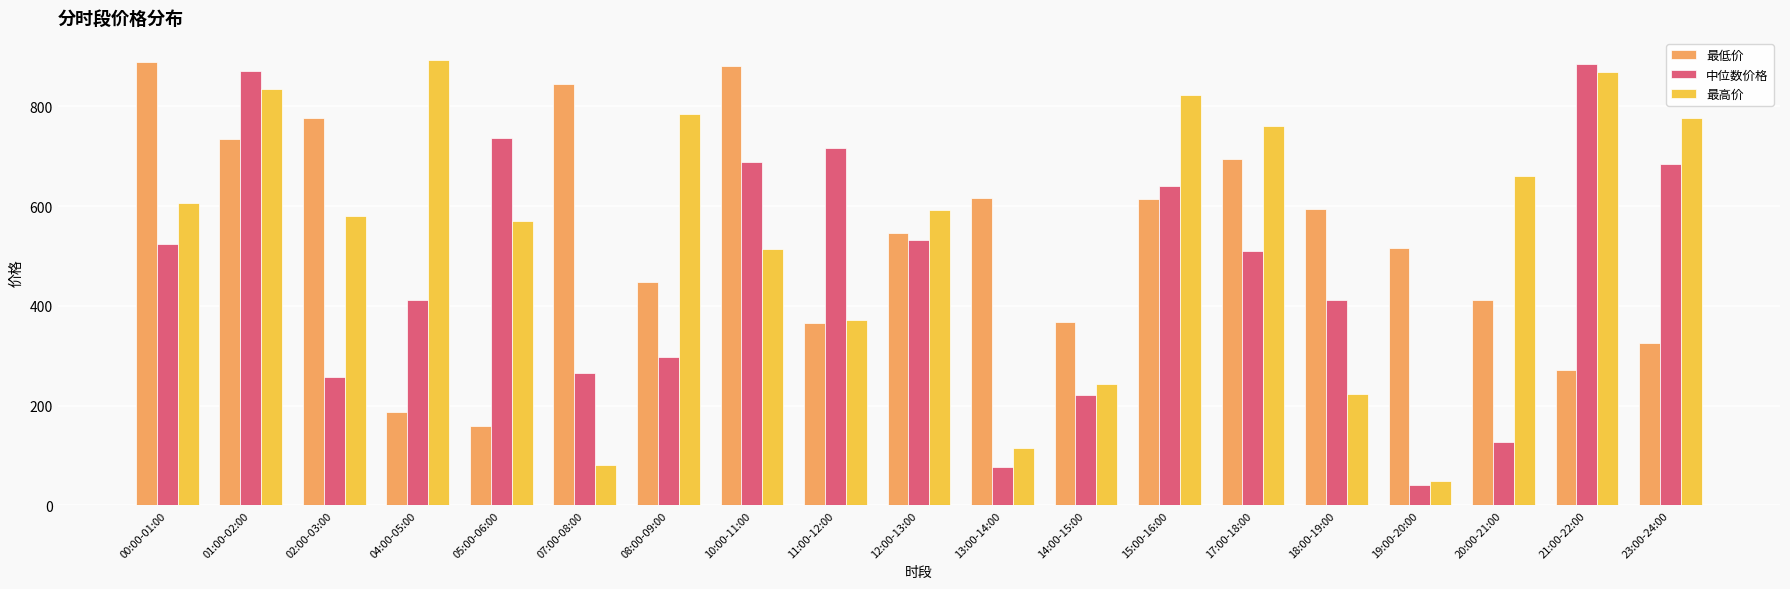

Between 00:00-01:00 and 07:00-08:00, which series saw the biggest shift?

最高价